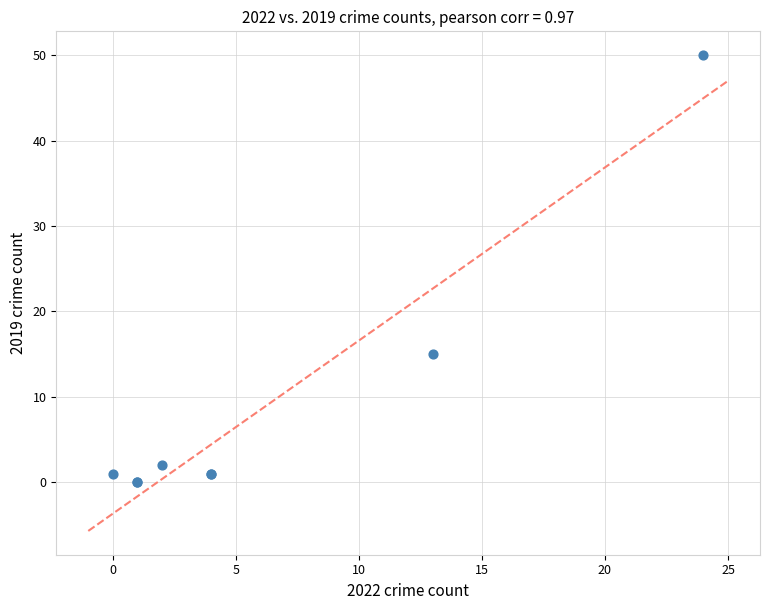

What Y value in the scatter plot is closest to 25?

15